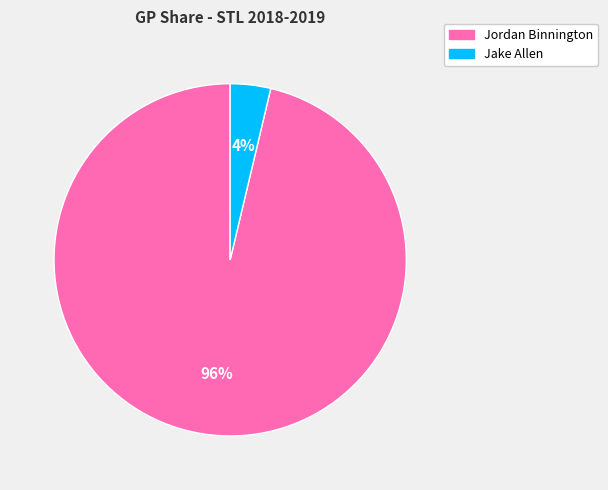

What is the smallest slice in the pie chart?

Jake Allen